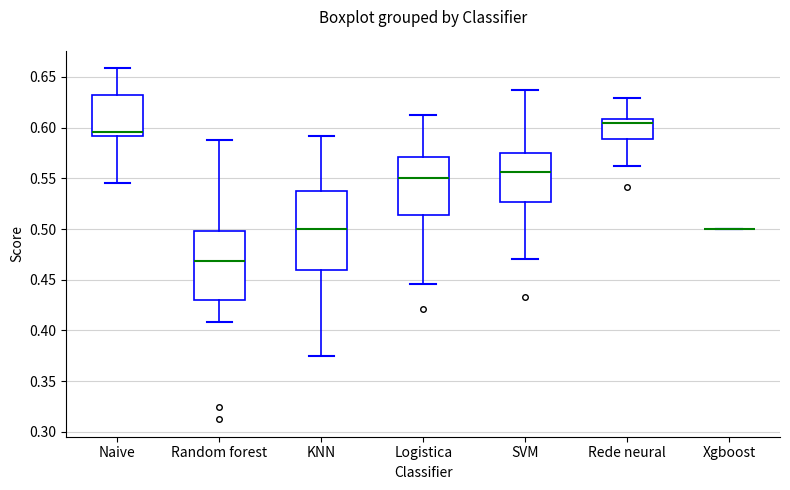

Reading left to right, transcribe this box plot: for each box, give where its median line is, the range the box spans, and where its two whiskers end, as read against the y-axis. The values are not printed on the chart, so give them approximately, as read against the axis.

Naive: median 0.595, box 0.590 to 0.630, whiskers 0.545 to 0.660
Random forest: median 0.470, box 0.430 to 0.500, whiskers 0.410 to 0.590
KNN: median 0.500, box 0.460 to 0.540, whiskers 0.375 to 0.590
Logistica: median 0.550, box 0.515 to 0.570, whiskers 0.445 to 0.615
SVM: median 0.555, box 0.525 to 0.575, whiskers 0.470 to 0.640
Rede neural: median 0.605, box 0.590 to 0.610, whiskers 0.565 to 0.630
Xgboost: box collapsed to a line at 0.500, whiskers 0.500 to 0.500